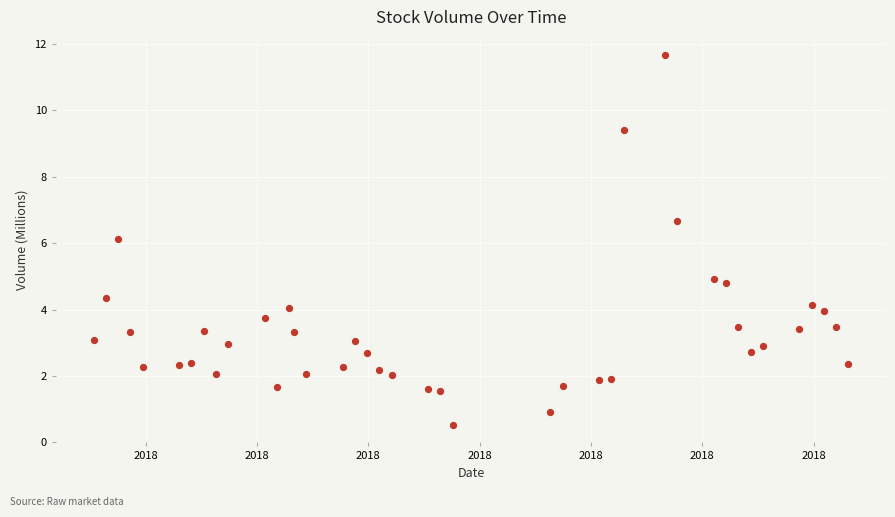

What is the range of Y values (max minus min)?

11.1